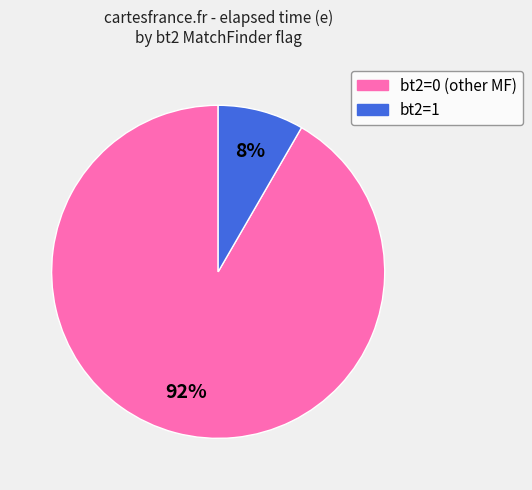

Is there a majority slice in this chart?

Yes